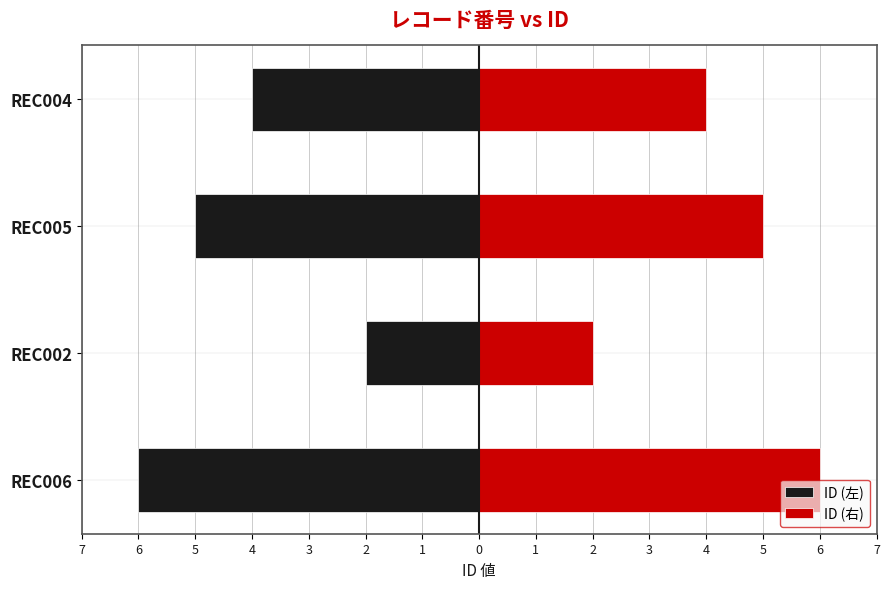

Which series has the largest total across all categories?

ID (右)